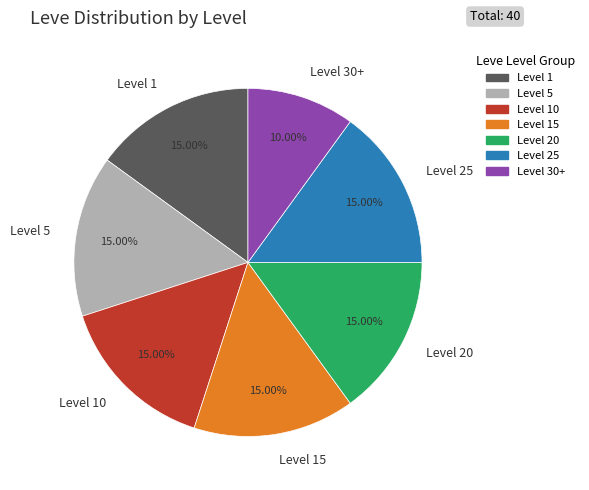

Is the sum of Level 10 and Level 20 greater than half?

No